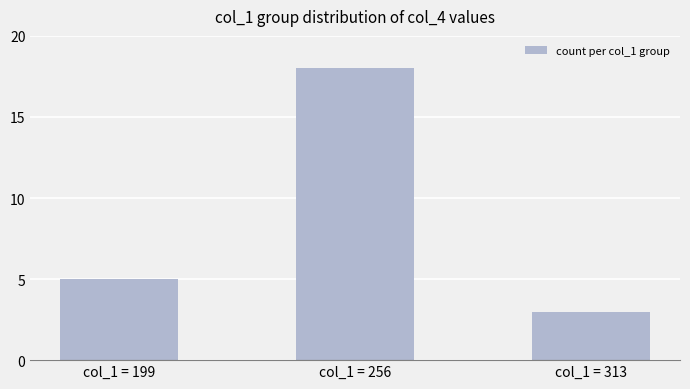

Read the value at col_1 = 256, to the nearest 5.

20